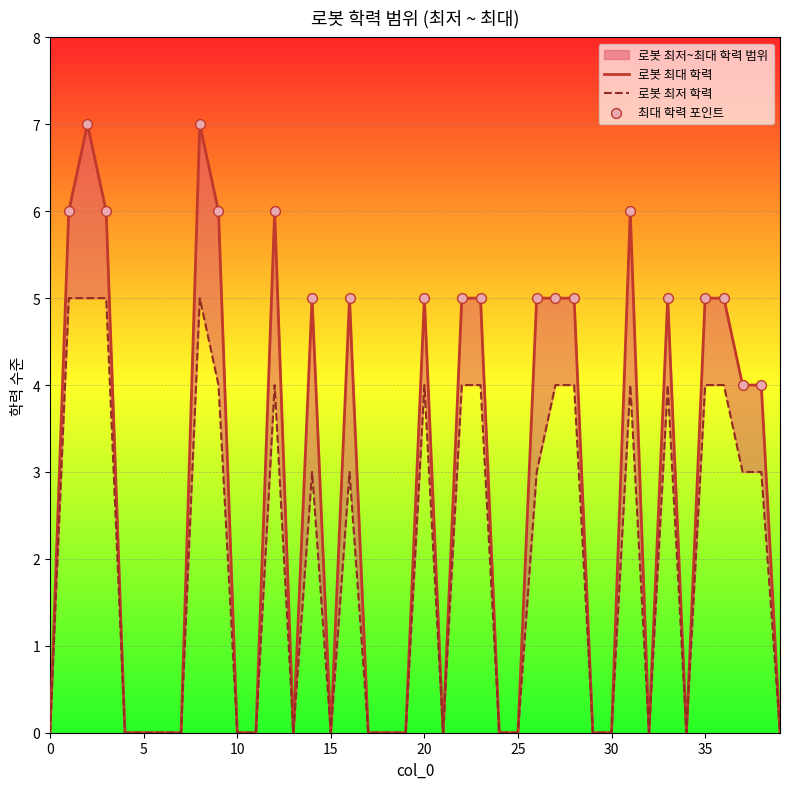

Which series reaches the maximum Y coordinate?

로봇 최대 학력